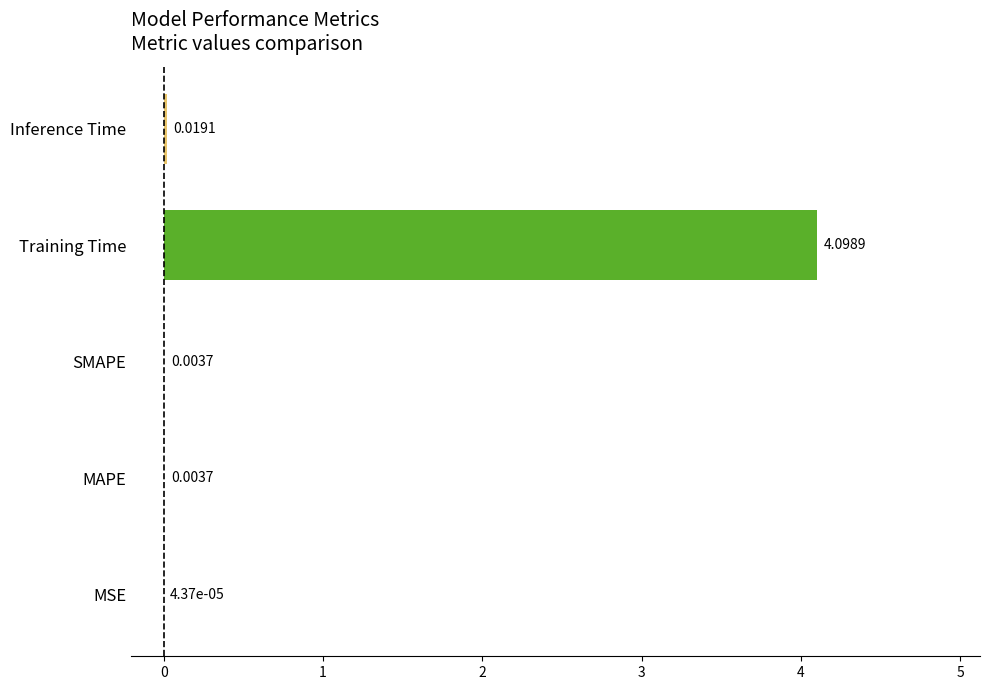

What is the sum of all values?

4.1